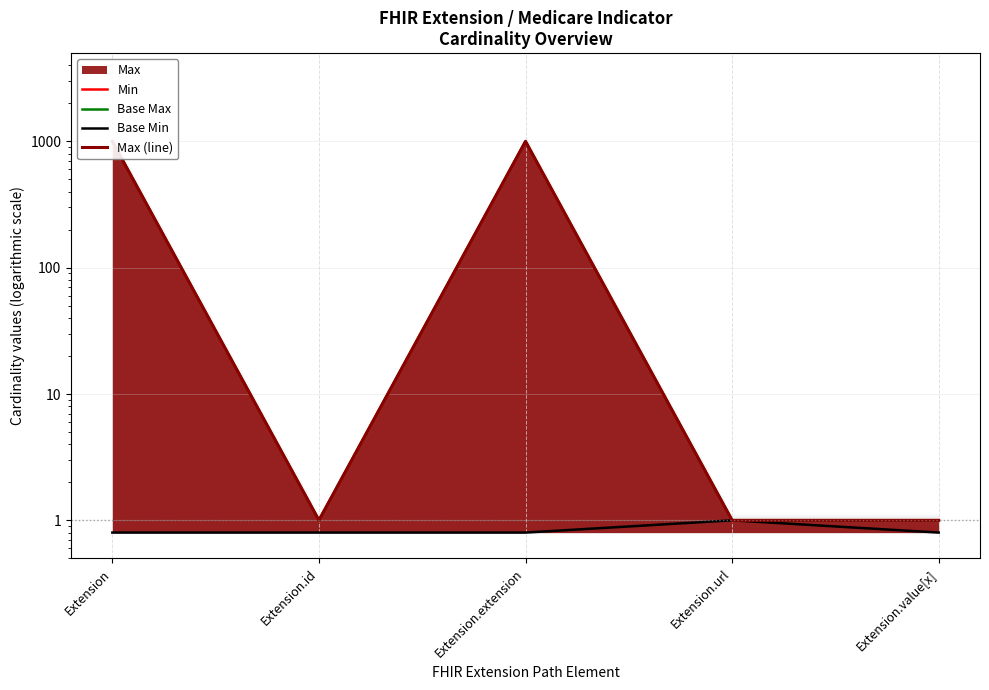

The Max (line) series shows 1.0 at Extension.value[x]. True or false?

True